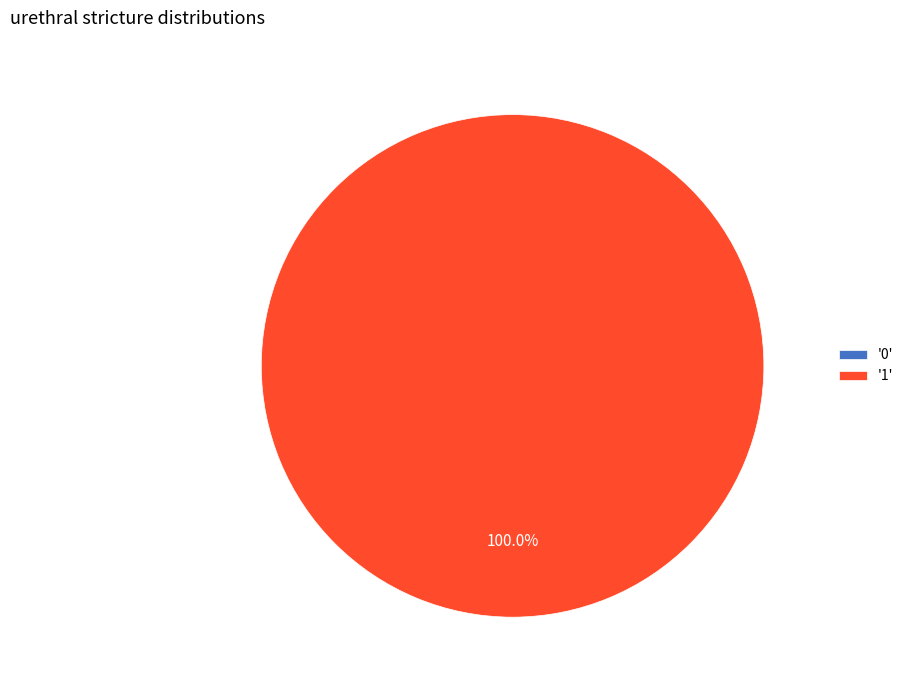

To the nearest percent, what is the difference between the largest and smallest slice percentages?

100%